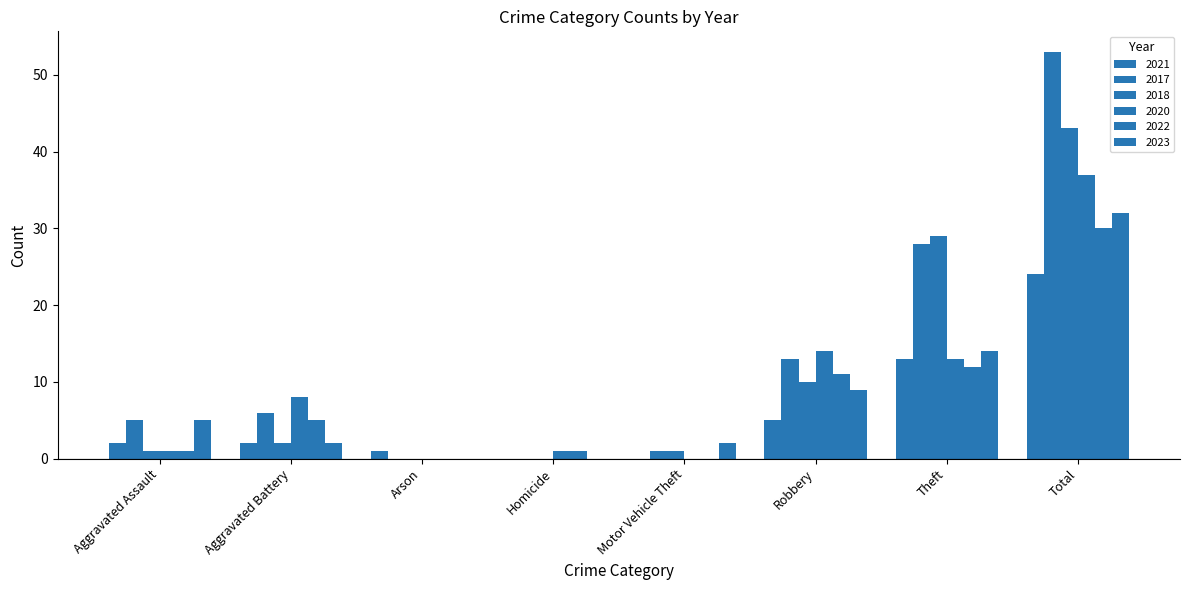

Does the chart contain stacked bars?

No